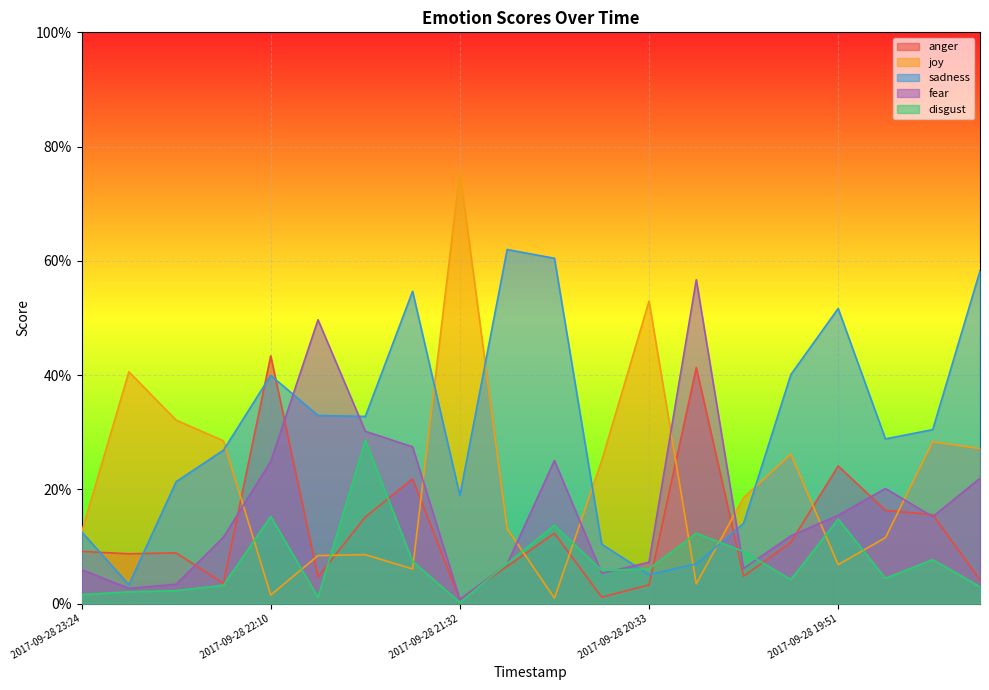

Which has a higher value, 2017-09-28 21:32 or 2017-09-28 20:39?

2017-09-28 20:39